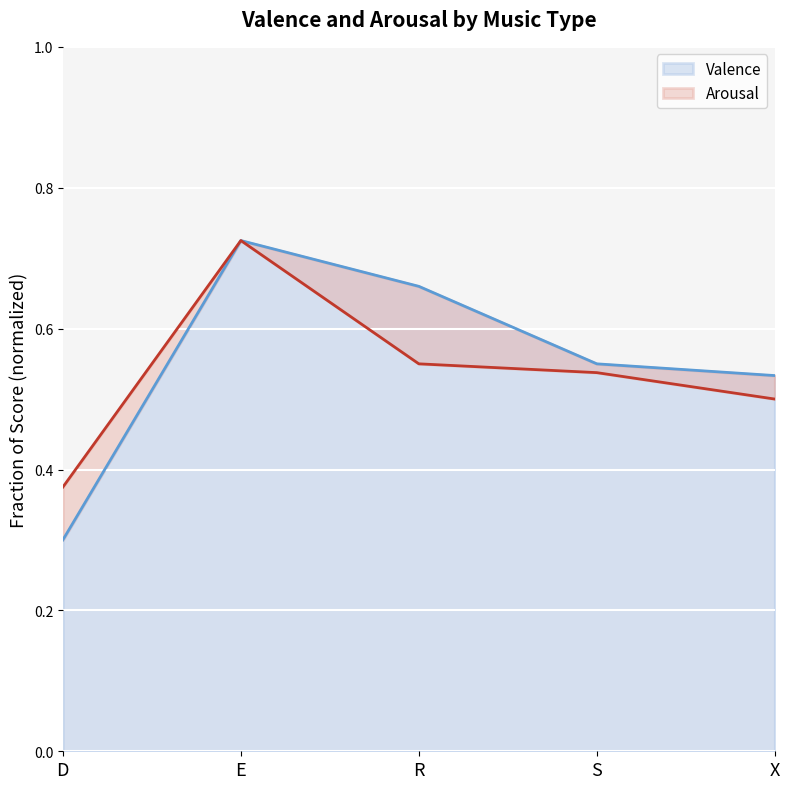

Which series changed the most between D and E?

Valence